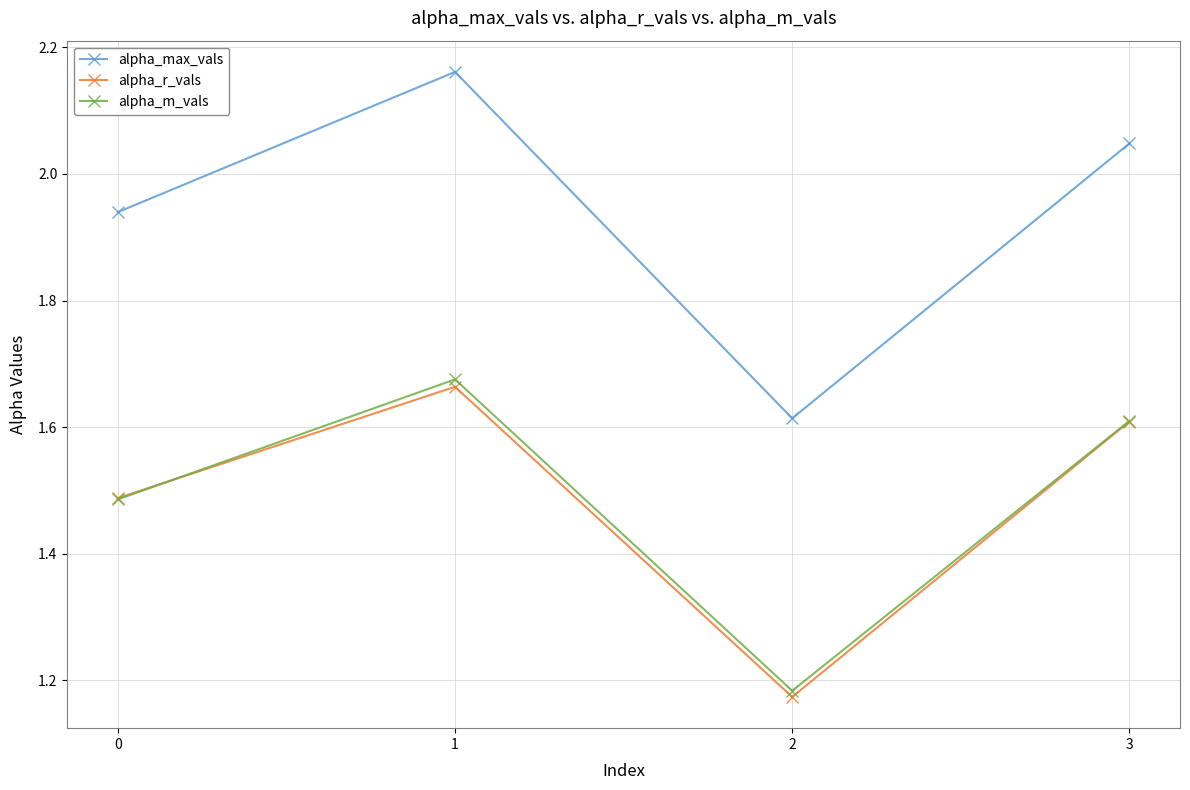

In alpha_m_vals, how many points are higher than both neighbors (excluding endpoints)?

1